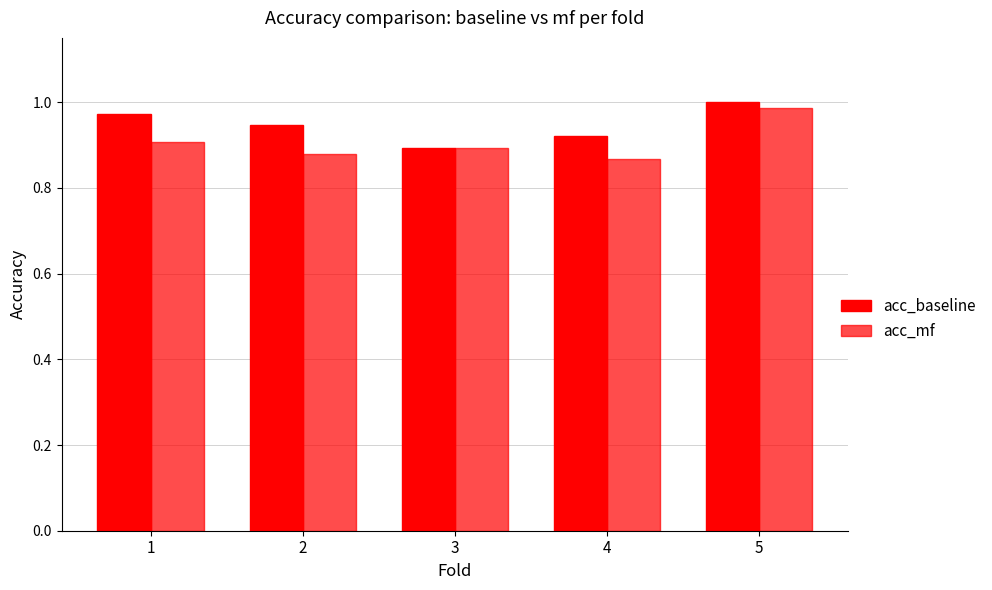

Reading right to left, list all the values displayed in this chart.

acc_baseline: 5=1.0	4=0.9	3=0.9	2=0.9	1=1.0
acc_mf: 5=1.0	4=0.9	3=0.9	2=0.9	1=0.9